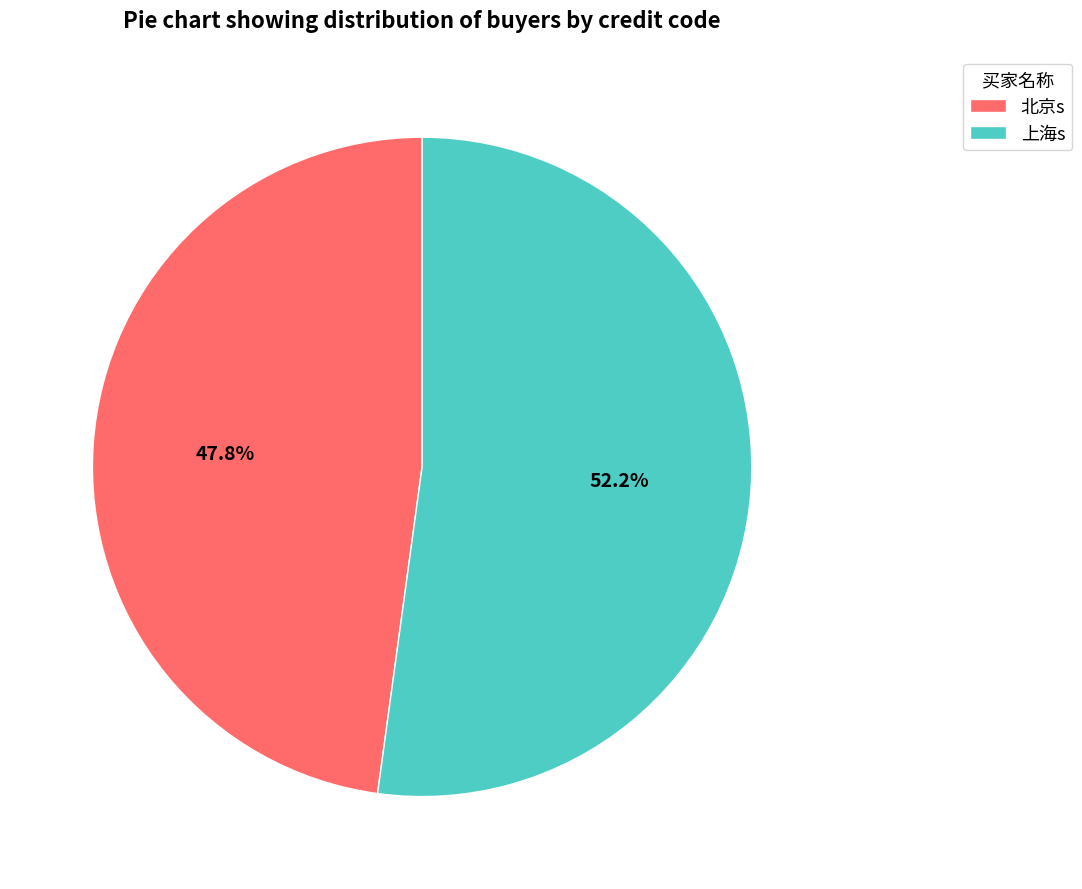

Combined, do 北京s and 上海s account for over 50%?

Yes